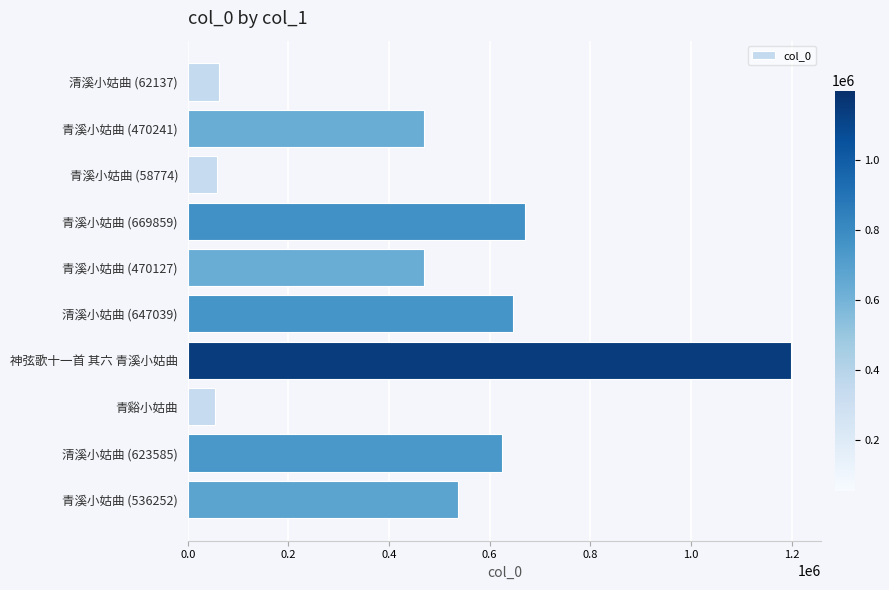

What is the sum of all values?

4791449